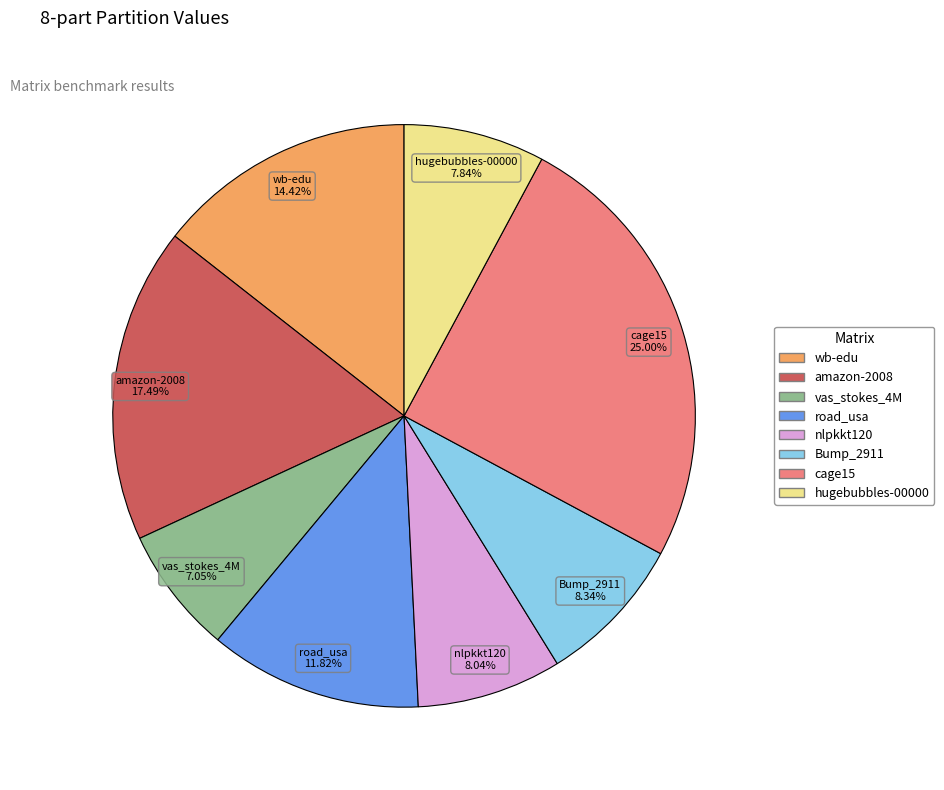

Is it true that hugebubbles-00000 is 8% of the pie?

True